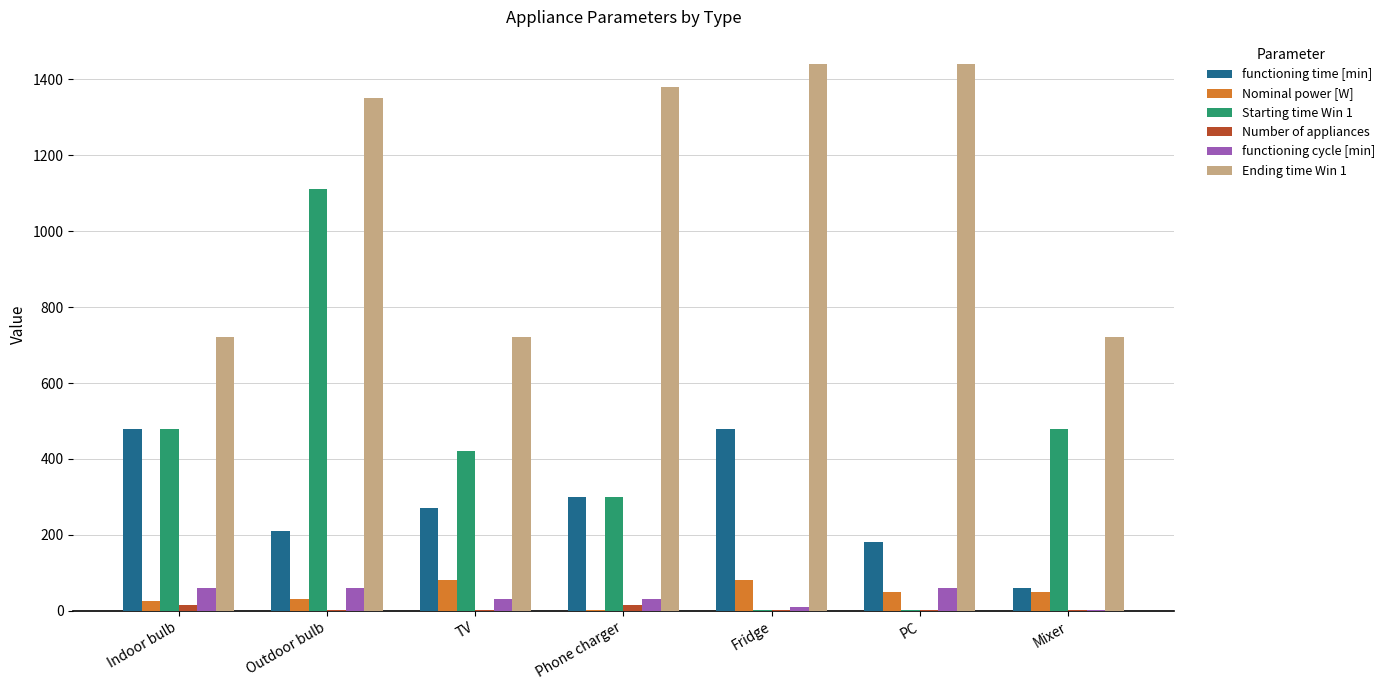

What is the greatest value displayed?

1440